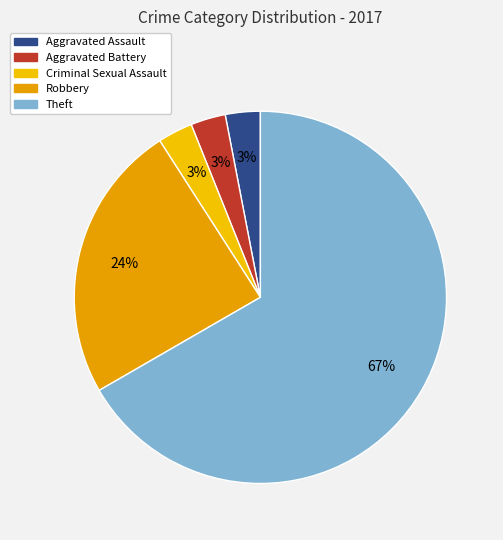

Rank the categories by value from lowest to highest.

Aggravated Assault, Aggravated Battery, Criminal Sexual Assault, Robbery, Theft